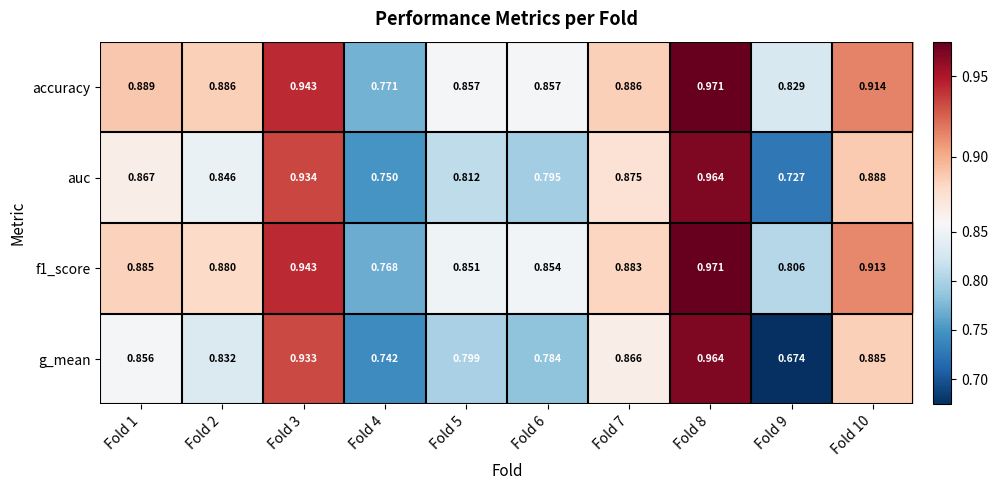

Which series changed the most between Fold 4 and Fold 9?

g_mean